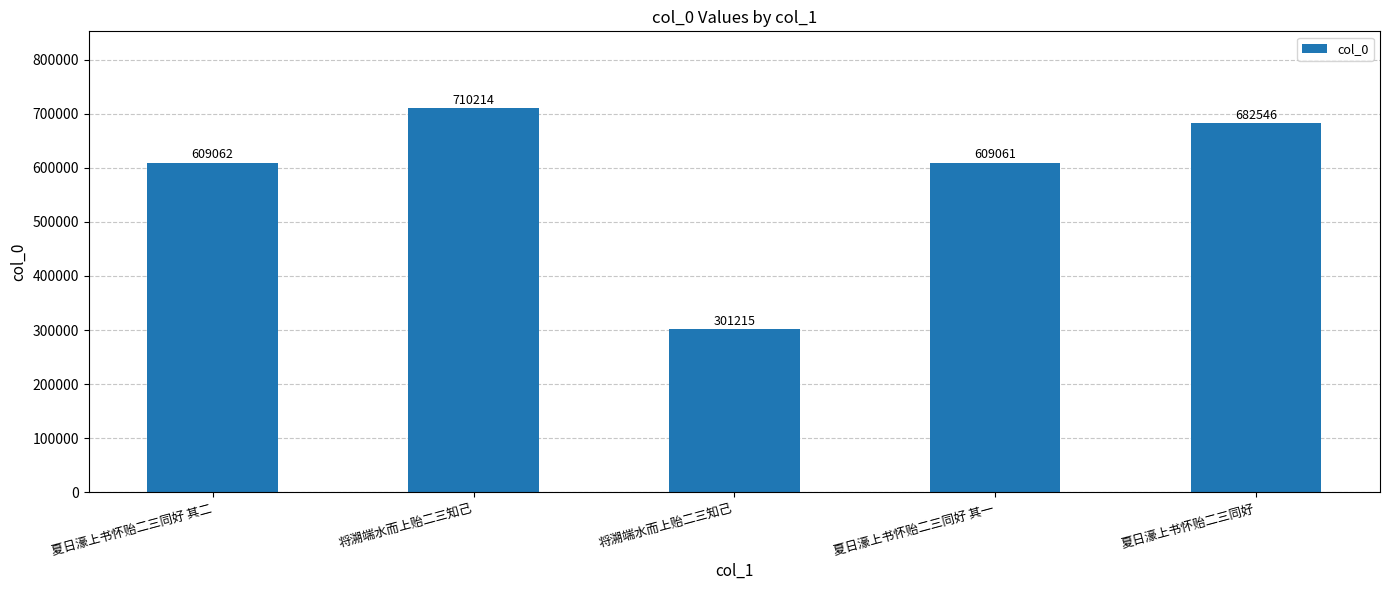

Are the bars horizontal?

No